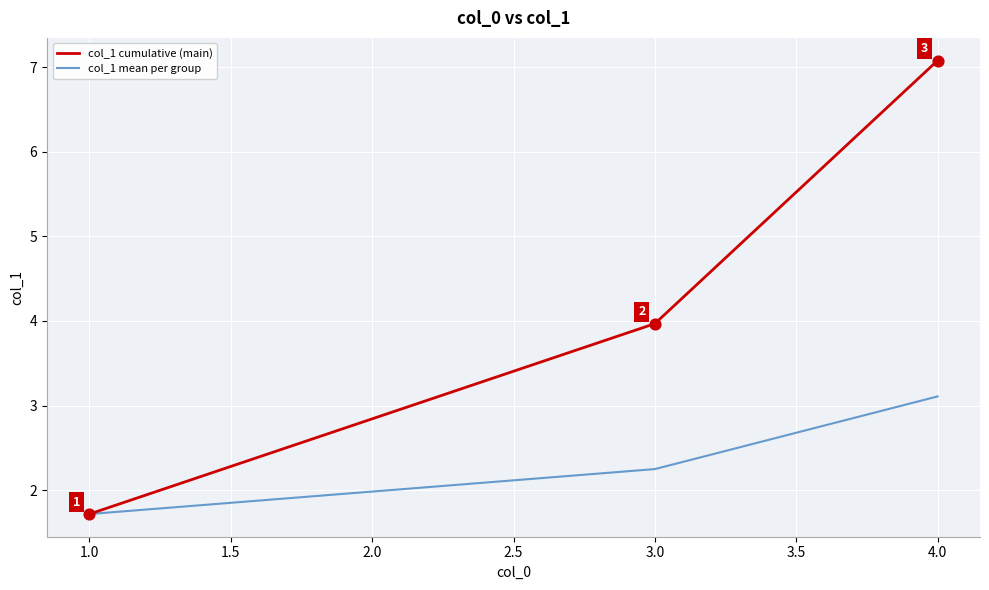

At how many categories does at least one series exceed 1?

3